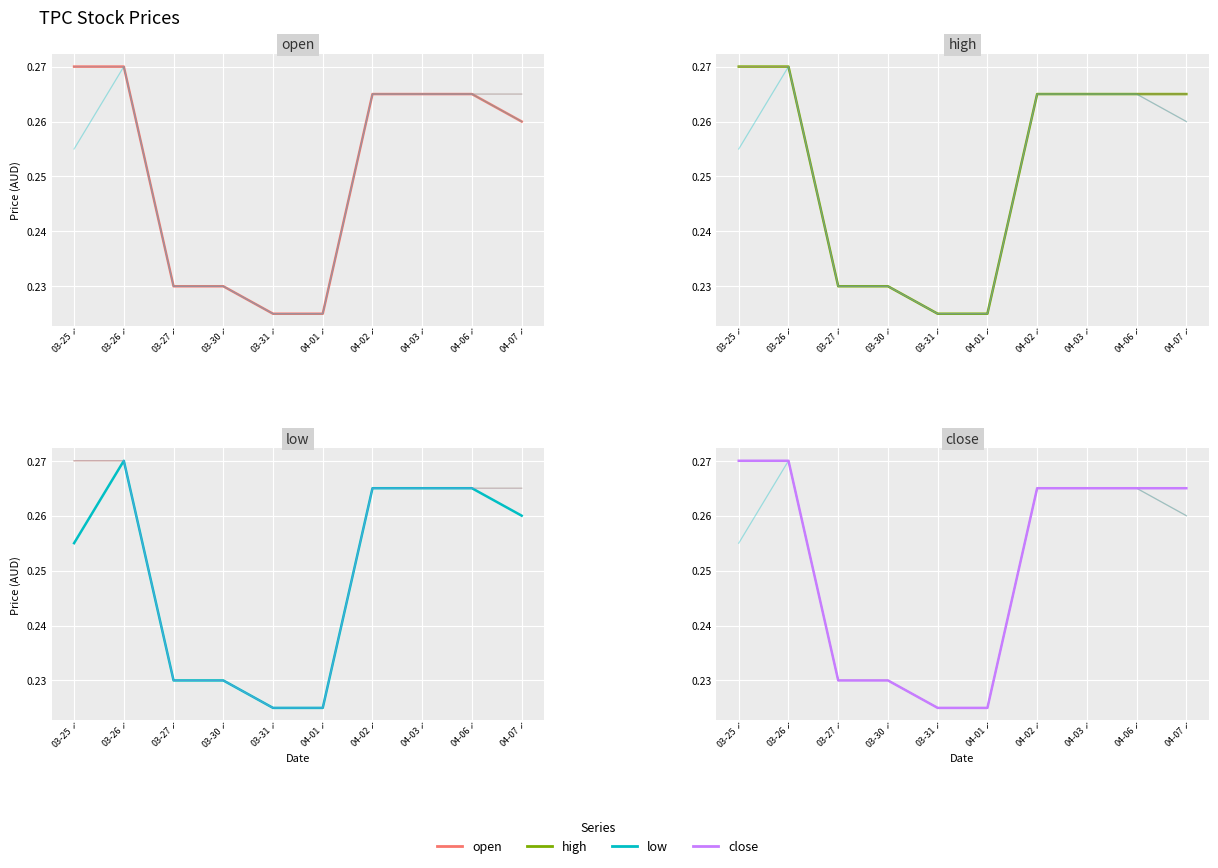

Reading right to left, what are all the values shown in this chart?

open: 04-07=0.3	04-06=0.3	04-03=0.3	04-02=0.3	04-01=0.2	03-31=0.2	03-30=0.2	03-27=0.2	03-26=0.3	03-25=0.3
high: 04-07=0.3	04-06=0.3	04-03=0.3	04-02=0.3	04-01=0.2	03-31=0.2	03-30=0.2	03-27=0.2	03-26=0.3	03-25=0.3
low: 04-07=0.3	04-06=0.3	04-03=0.3	04-02=0.3	04-01=0.2	03-31=0.2	03-30=0.2	03-27=0.2	03-26=0.3	03-25=0.3
close: 04-07=0.3	04-06=0.3	04-03=0.3	04-02=0.3	04-01=0.2	03-31=0.2	03-30=0.2	03-27=0.2	03-26=0.3	03-25=0.3